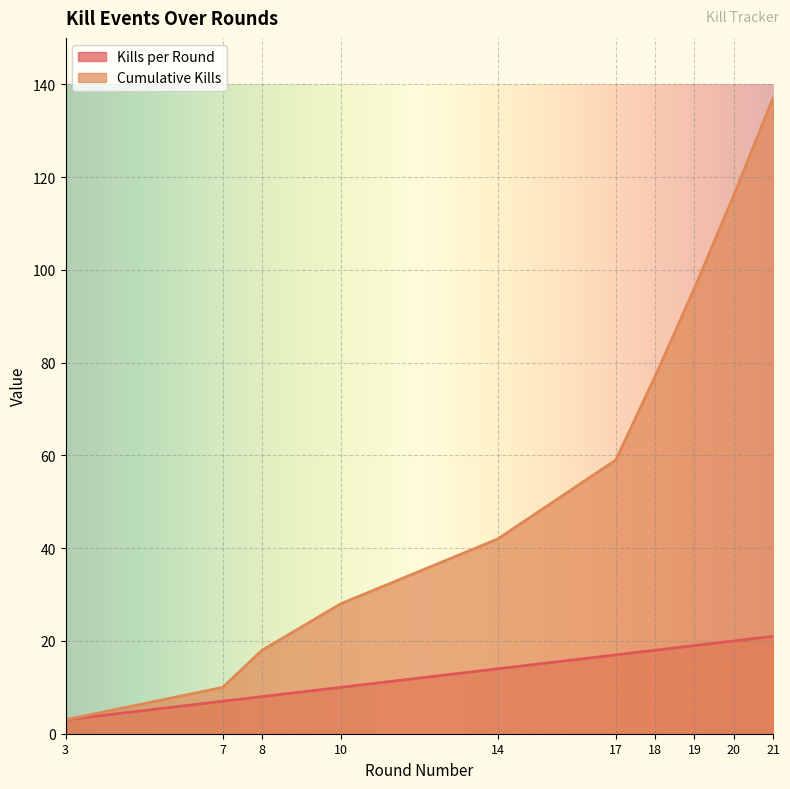

Is the value of Kills per Round at 14 greater than the value of Cumulative Kills at 8?

No